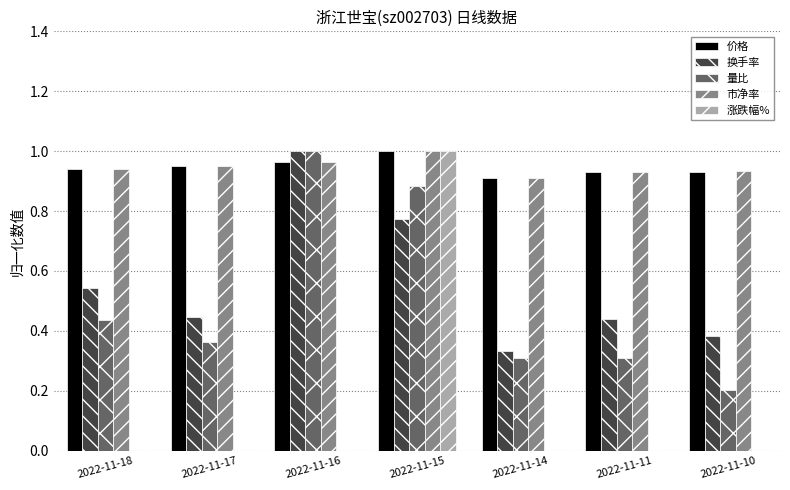

Which category has the highest value across all series?

2022-11-15